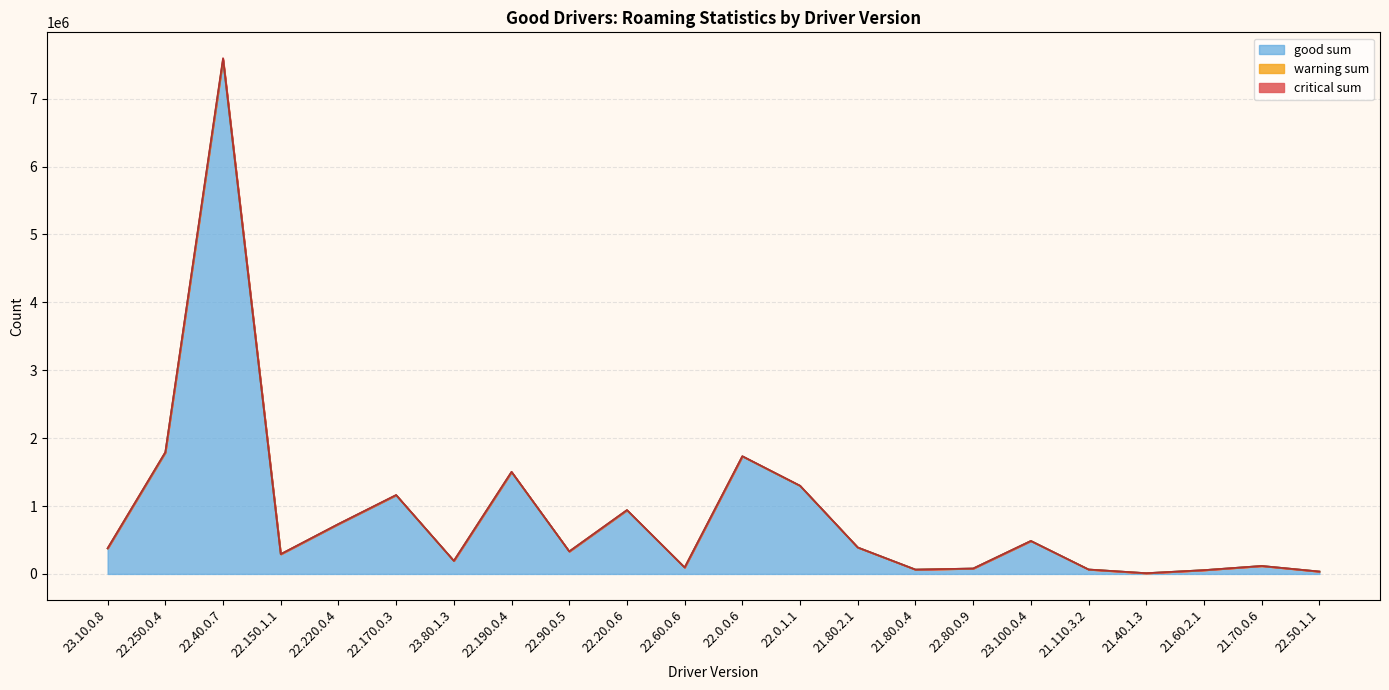

What is the sum of the critical sum values at 22.60.0.6 and 22.190.0.4?

1600245